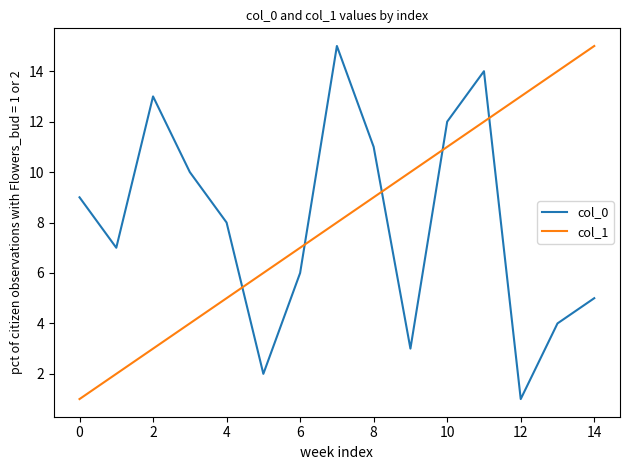

What is the difference between the maximum and minimum values in the col_0 series?

14